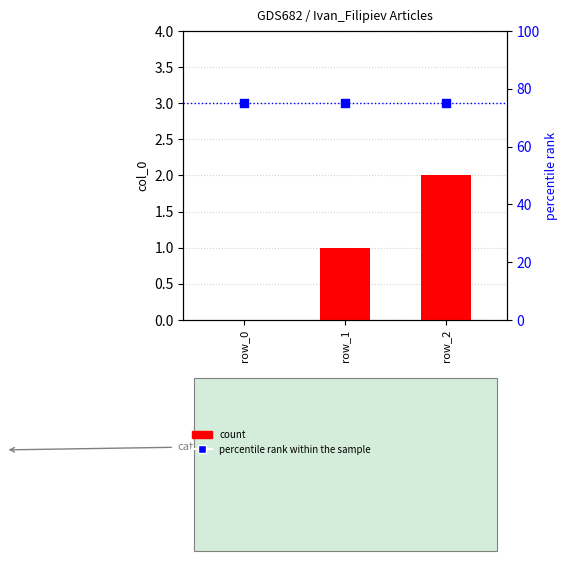

At which category is the sum across all series the highest?

row_2